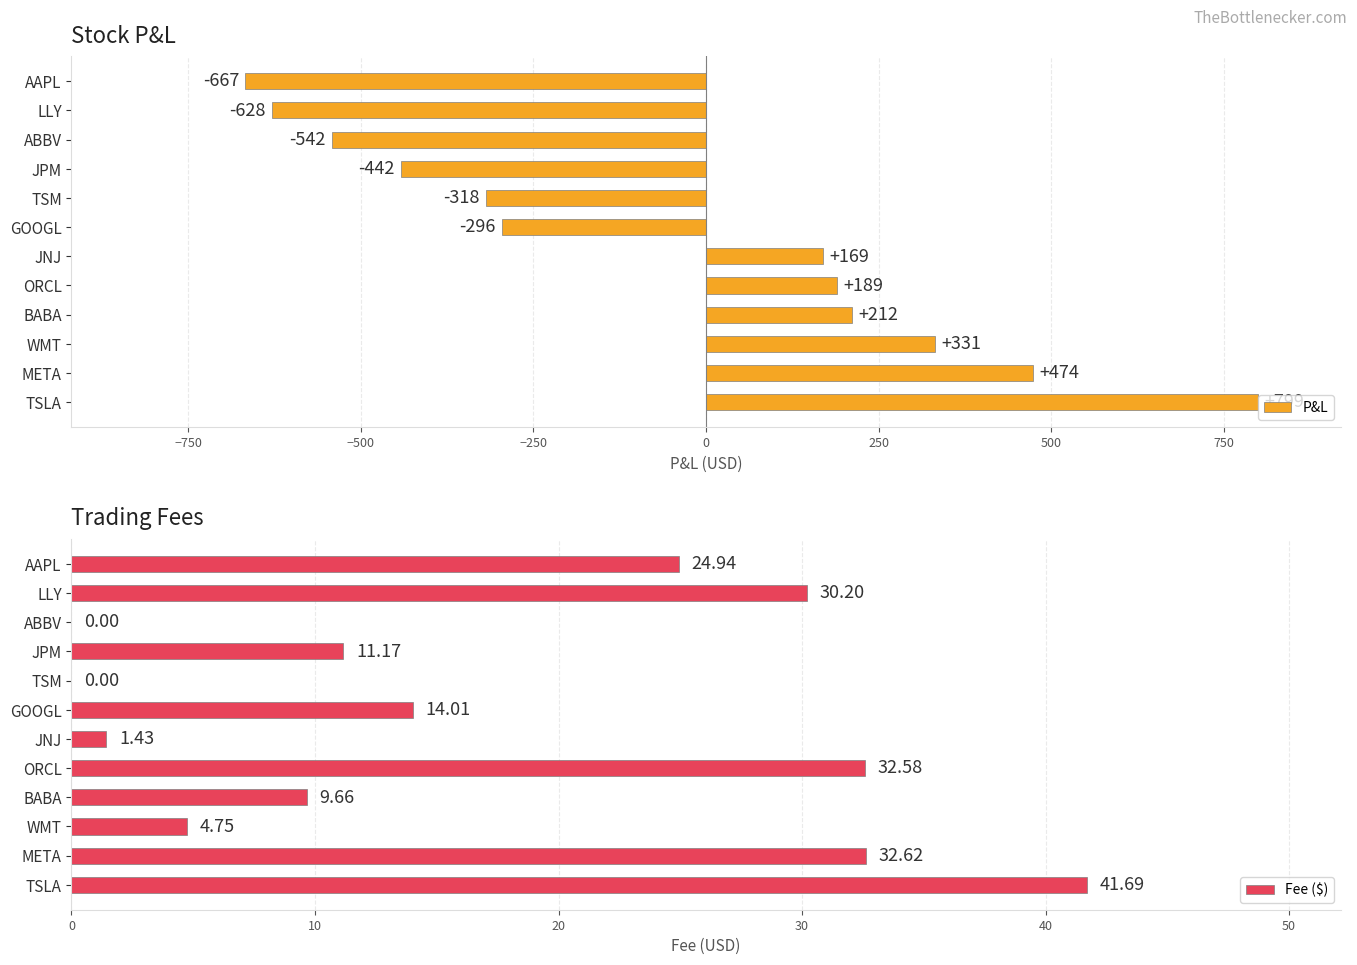

How many bars are there in total?

24